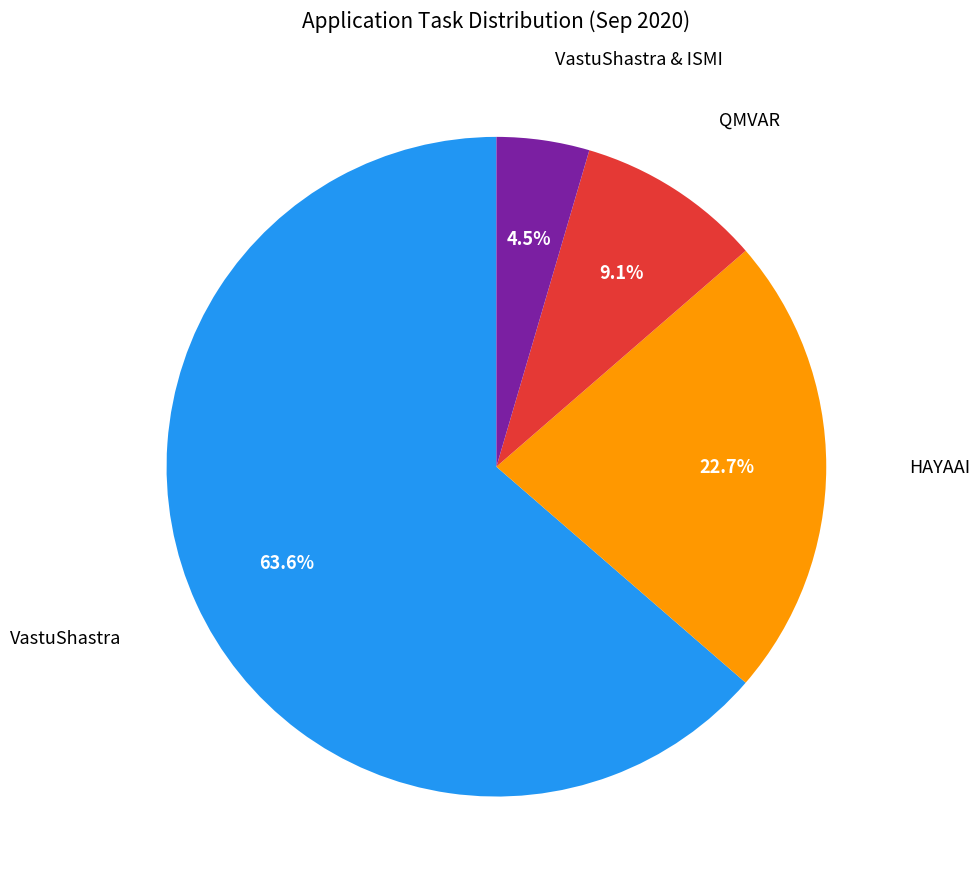

To the nearest percent, what portion does HAYAAI represent?

23%